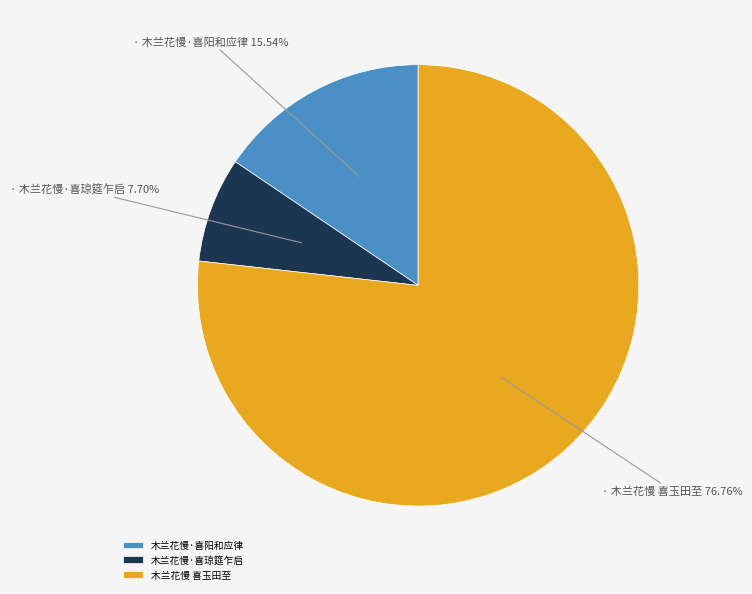

To the nearest percent, what is the difference between the 木兰花慢 喜玉田至 and 木兰花慢·喜琼筵乍启 slice percentages?

69%